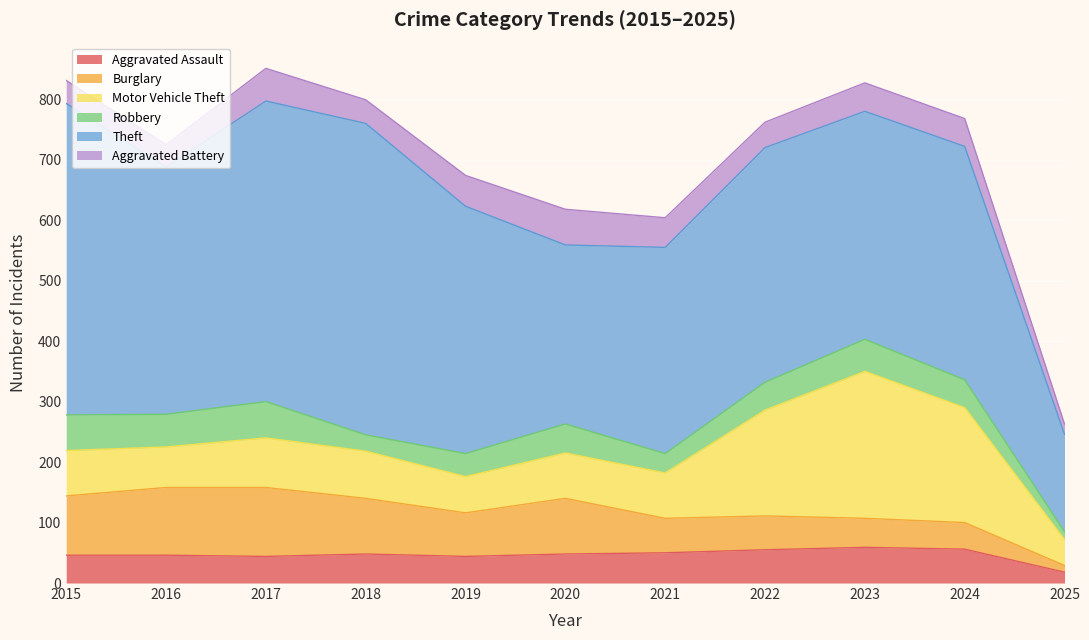

Is the value of Robbery at 2016 greater than the value of Burglary at 2024?

Yes